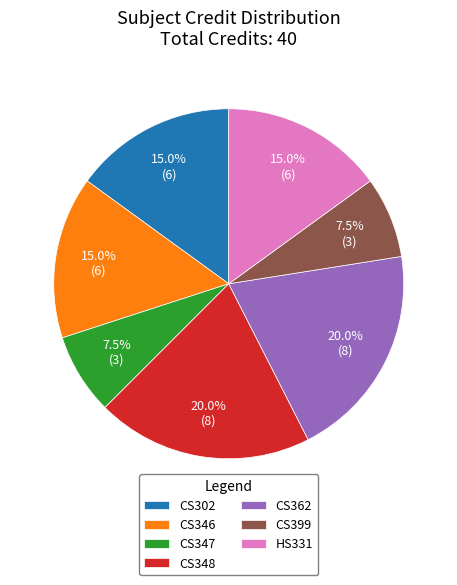

Does any single category account for the majority?

No